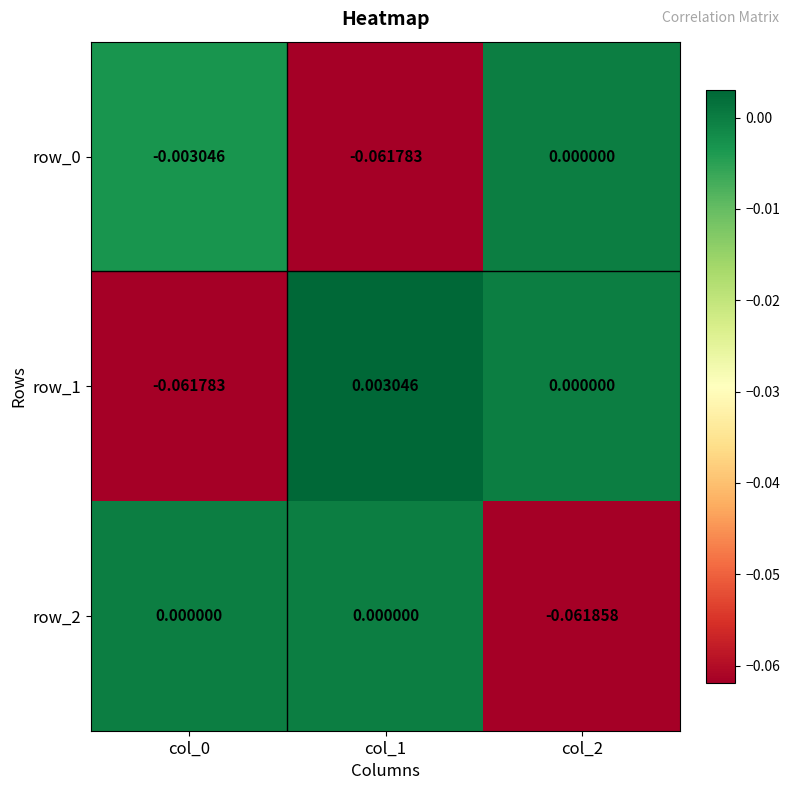

How many values in the row_1 series are below 0?

1